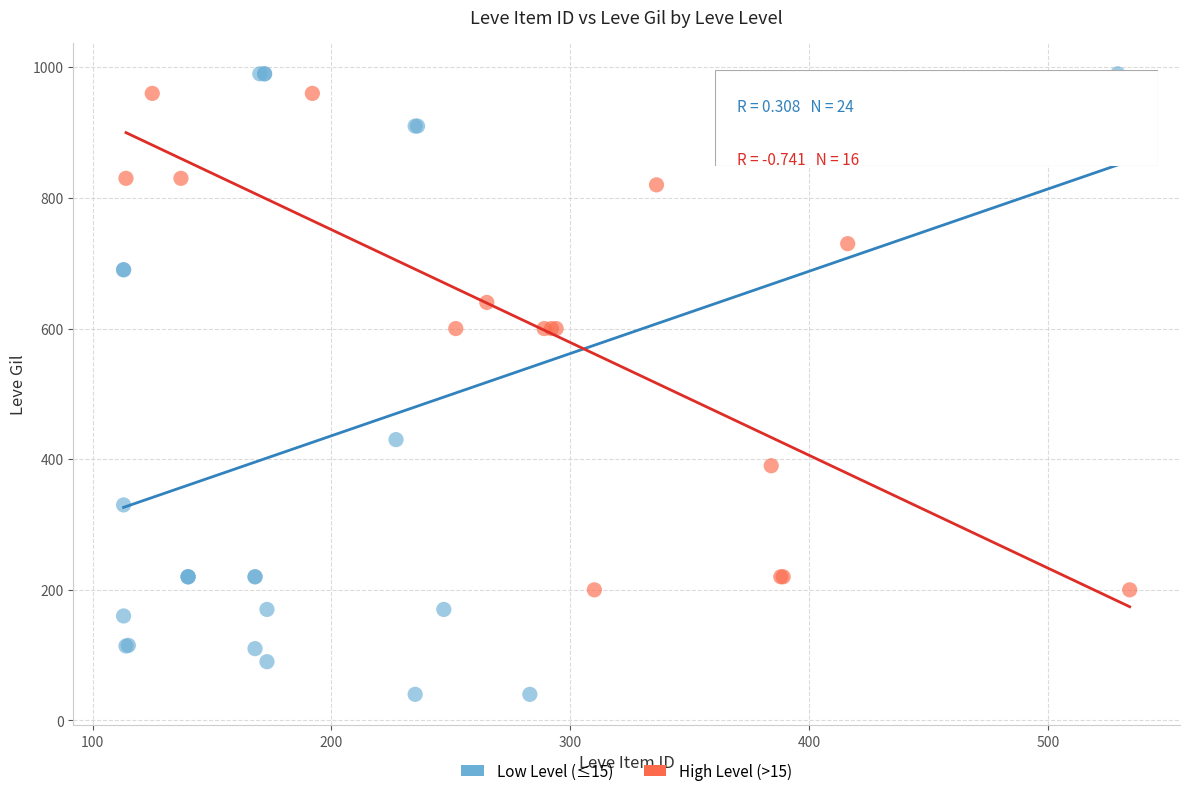

Which series has the widest spread of Y values?

Low Level (≤15)